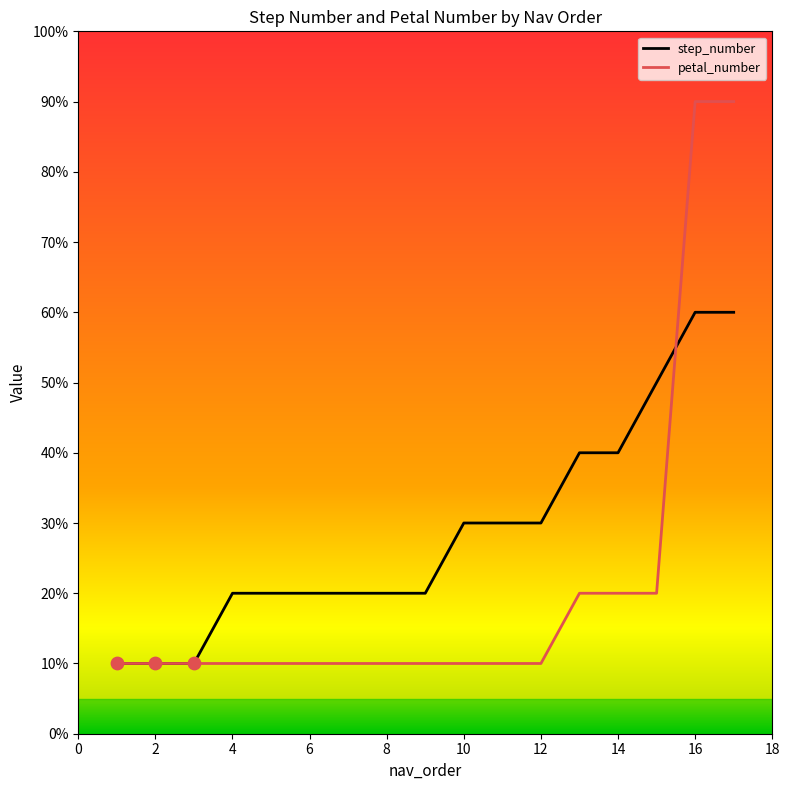

Which series has the largest total across all categories?

step_number